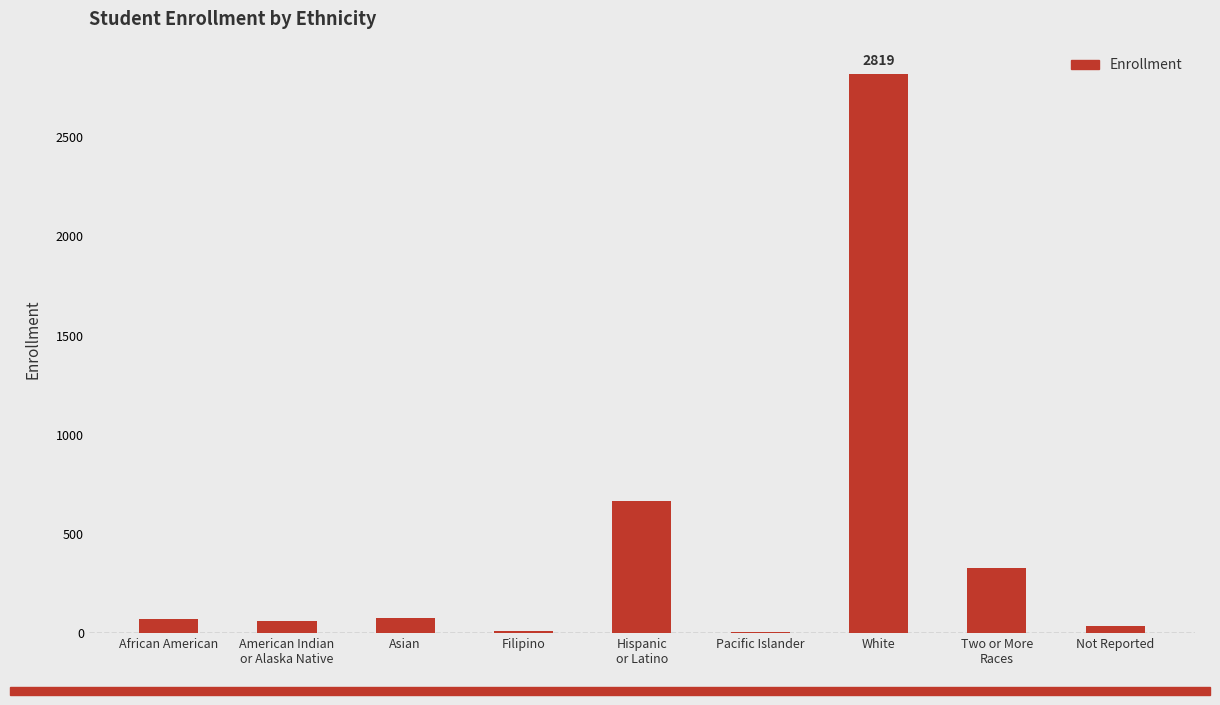

What is the sum of all values?

4073